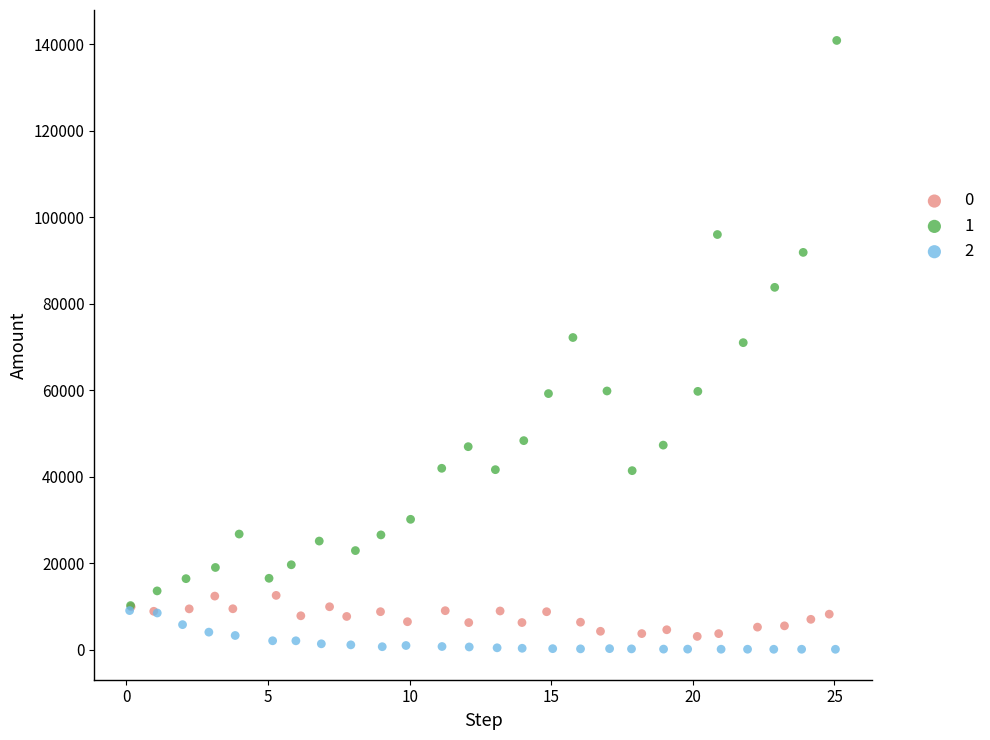

What are all the series names shown in the legend?

0, 1, 2